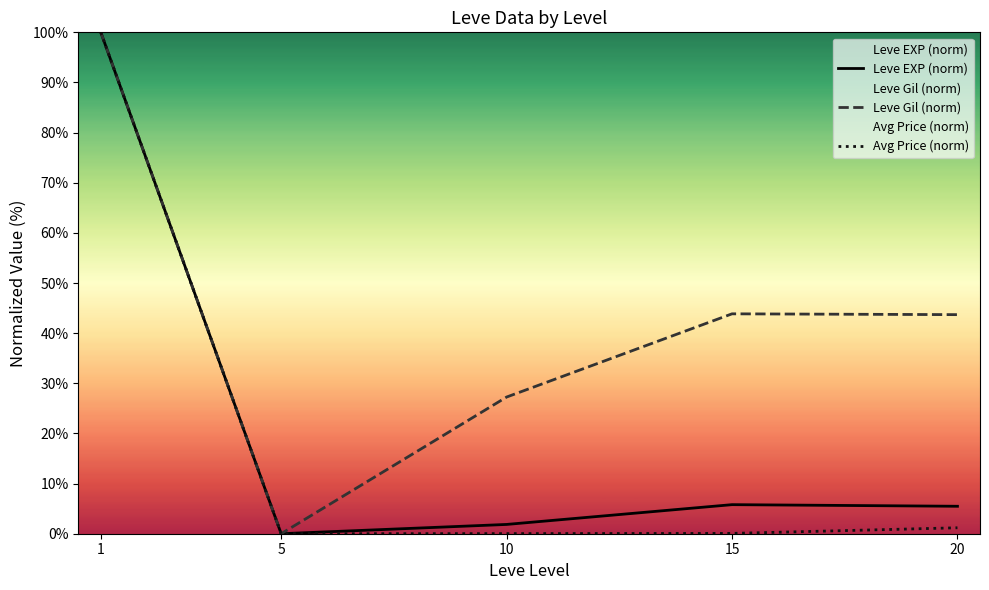

What is the sum of the Leve EXP (norm) values at 1 and 10?

101.9